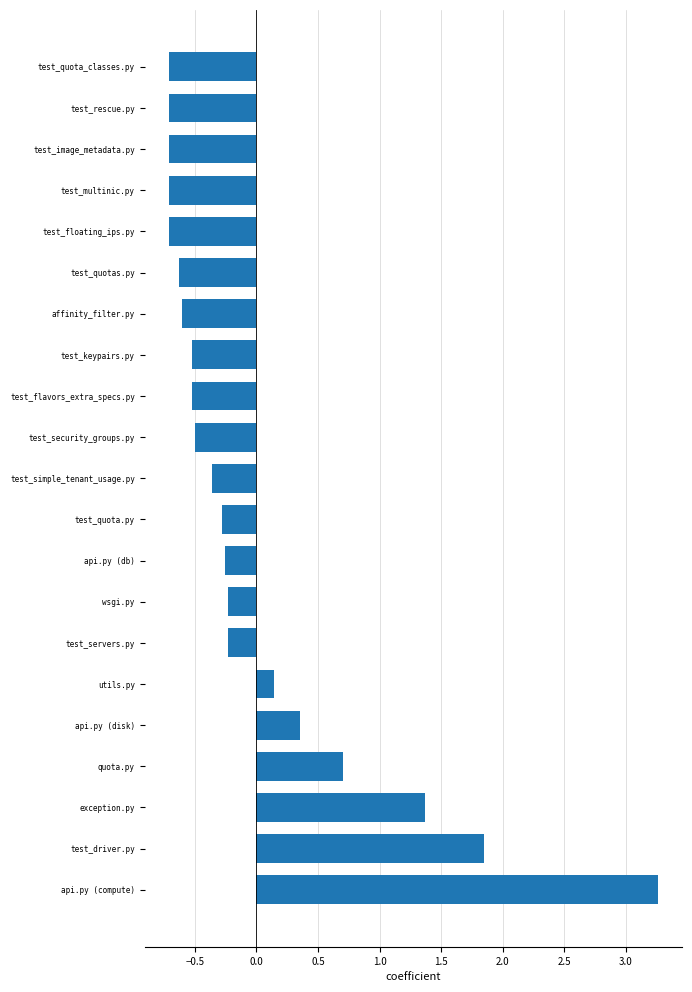

What is the difference between the second highest and second lowest values?

2.6